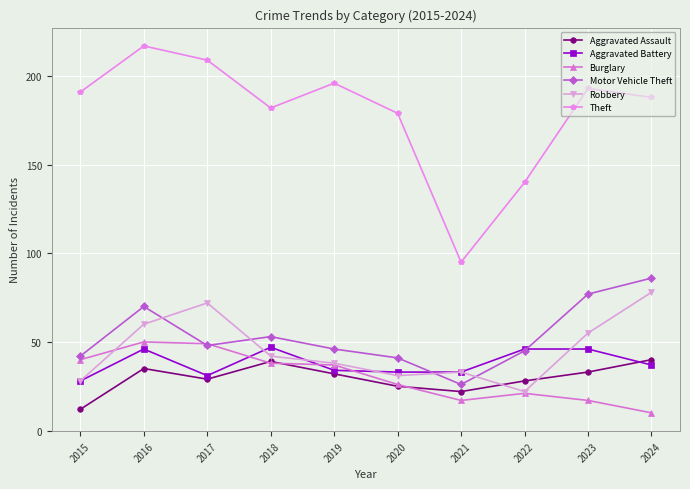

Rank the series at 2016 from highest to lowest value.

Theft, Motor Vehicle Theft, Robbery, Burglary, Aggravated Battery, Aggravated Assault